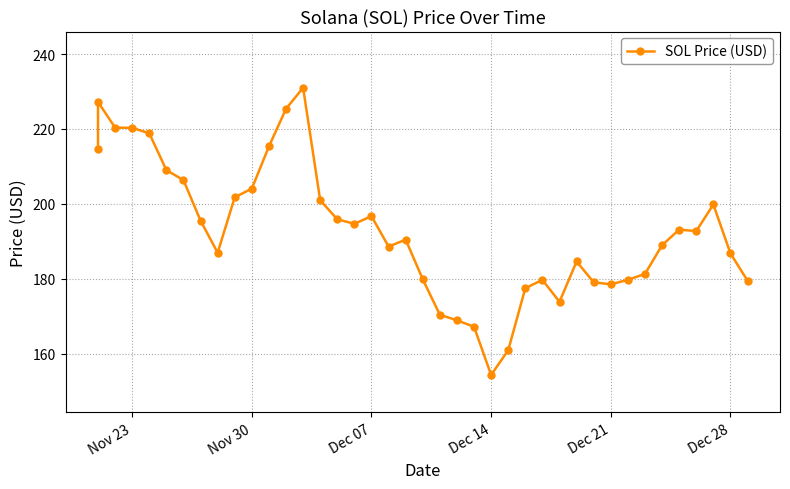

How many lines are shown in the chart?

1